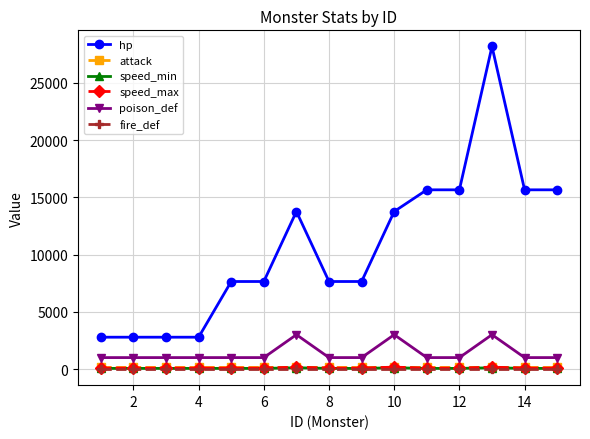

Which series has the largest range (max minus min)?

hp